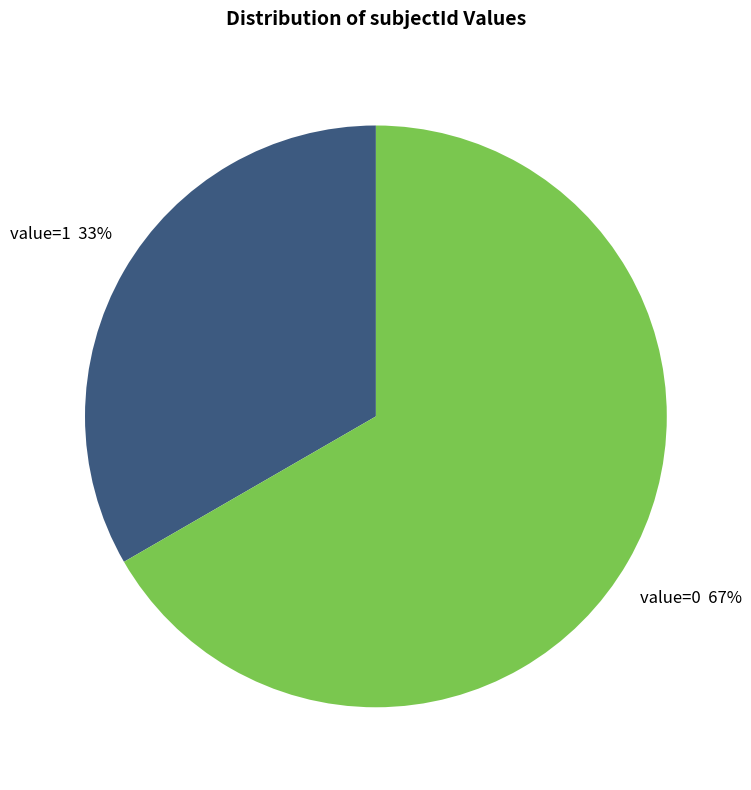

Is there a majority slice in this chart?

Yes